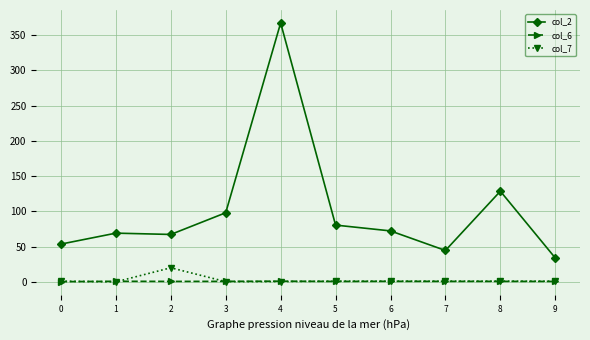

How many values in the col_2 series are below 72?

5